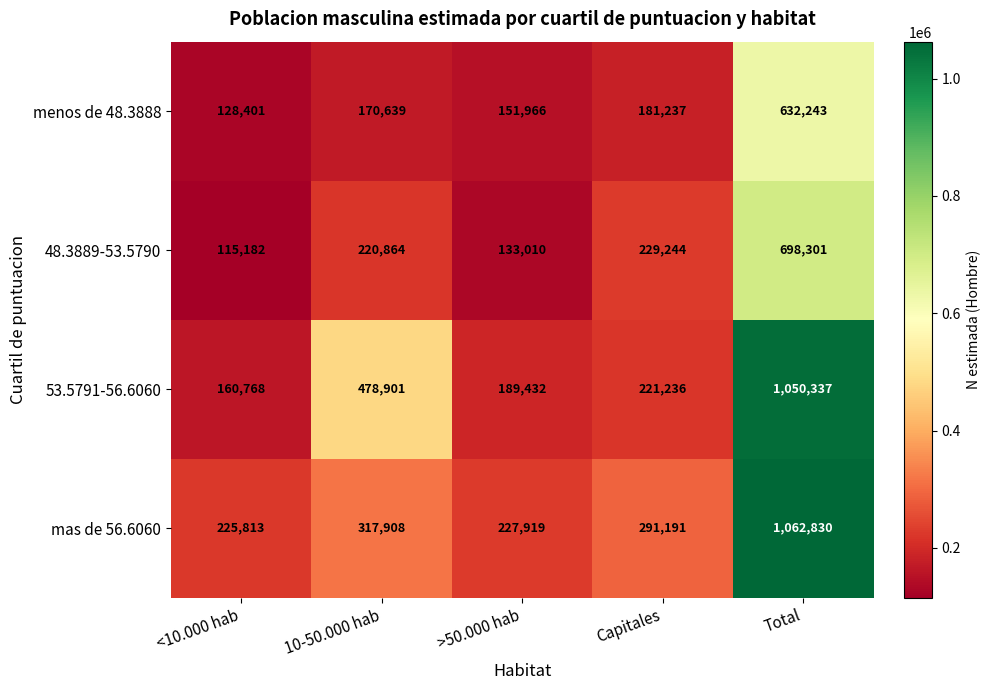

What is the difference between the highest and lowest values at >50.000 hab?

94909